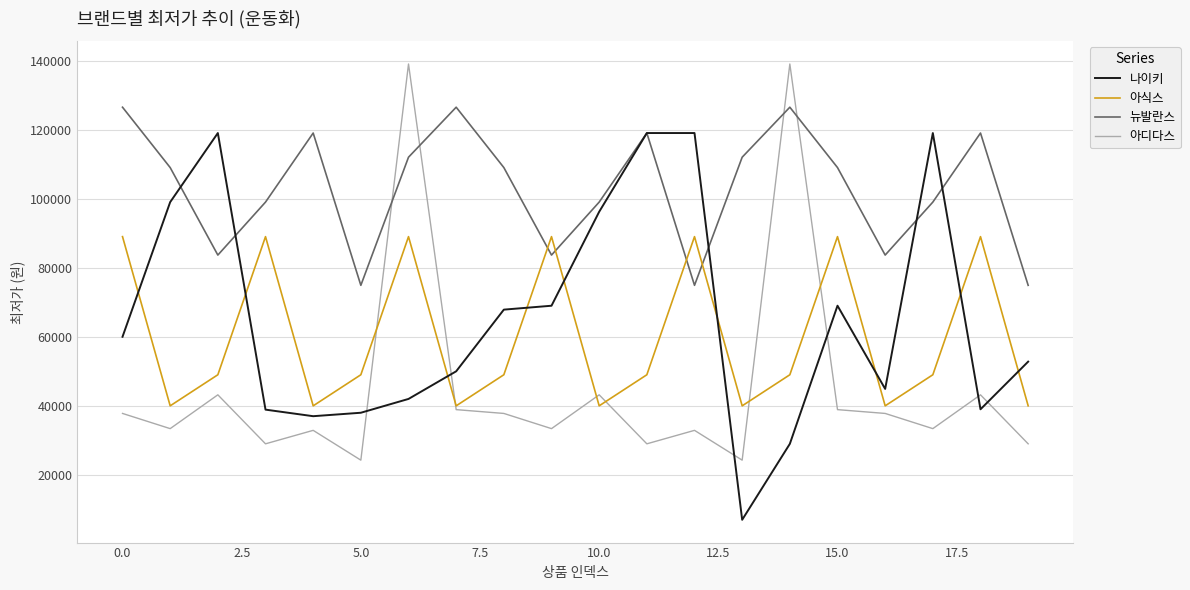

Which series has the largest total across all categories?

뉴발란스